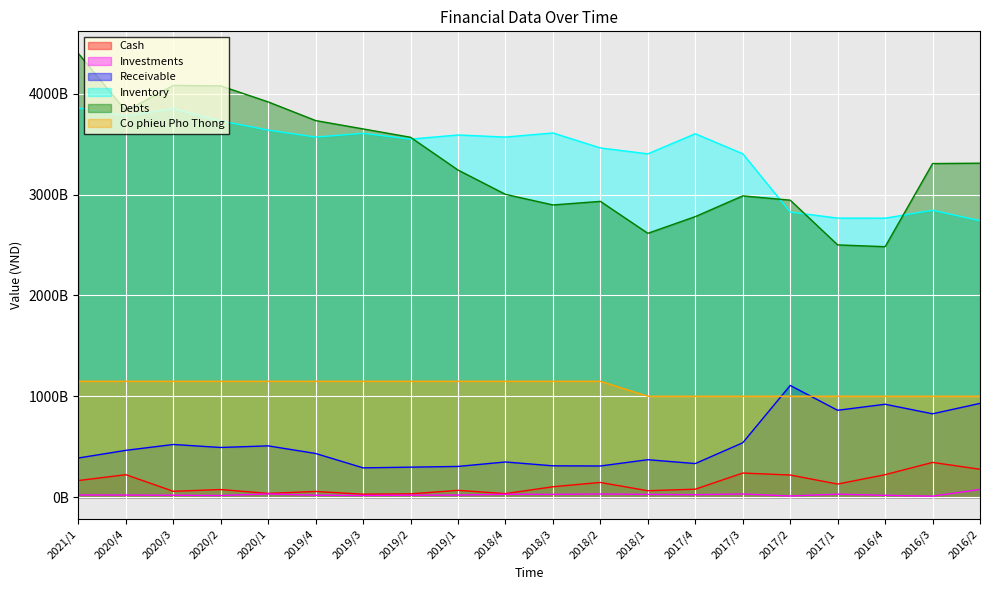

What value does the Inventory series have at 2017/1, to the nearest 100?

2766586789900